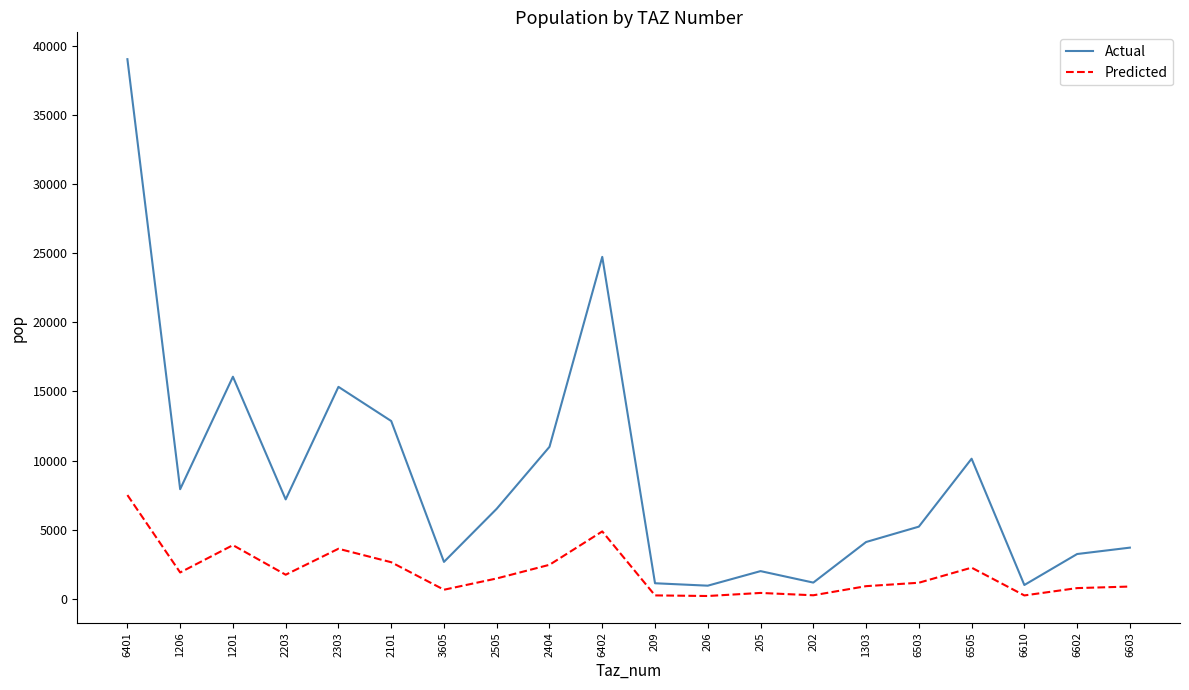

True or false: Predicted has a value of 1740.4 at 2203.

True